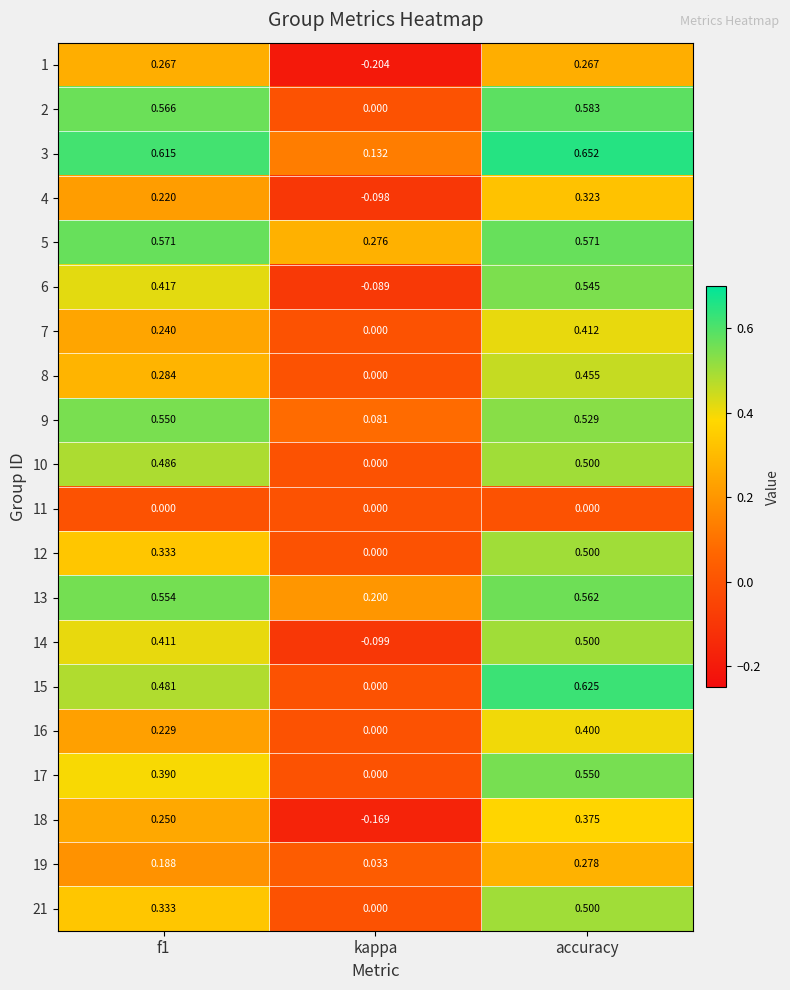

Is the value of 12 at f1 greater than the value of 17 at accuracy?

No